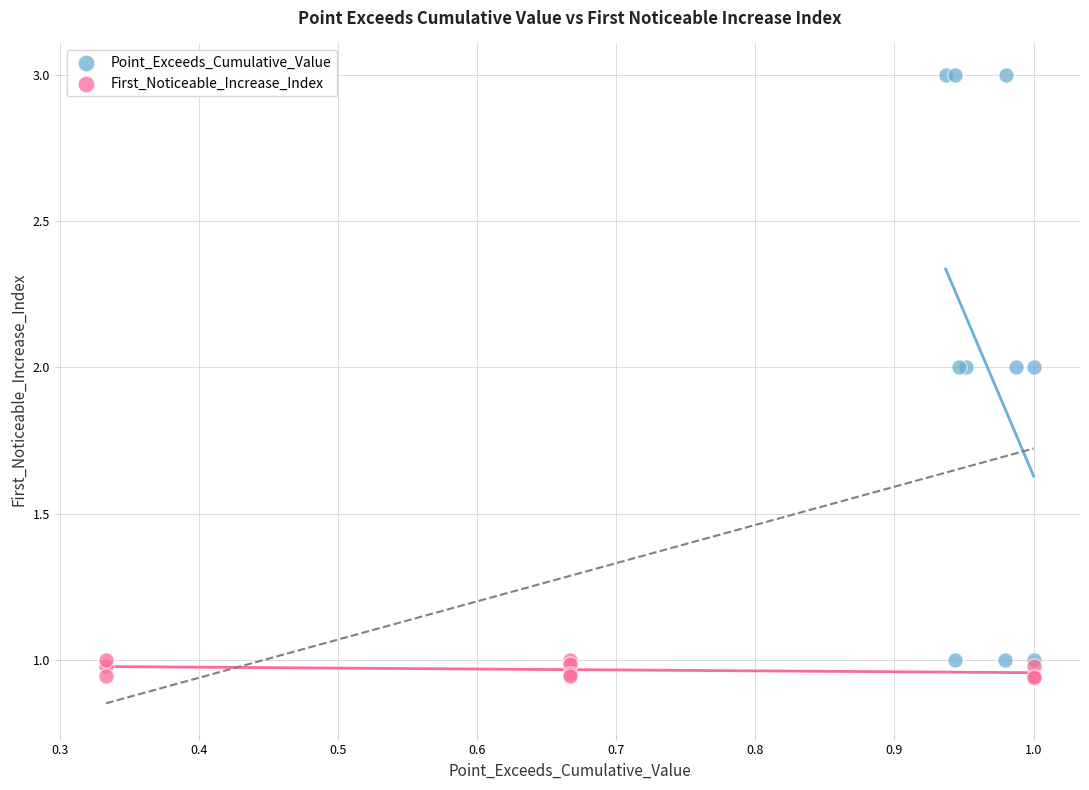

Which series has the largest Y range (max minus min)?

Point_Exceeds_Cumulative_Value